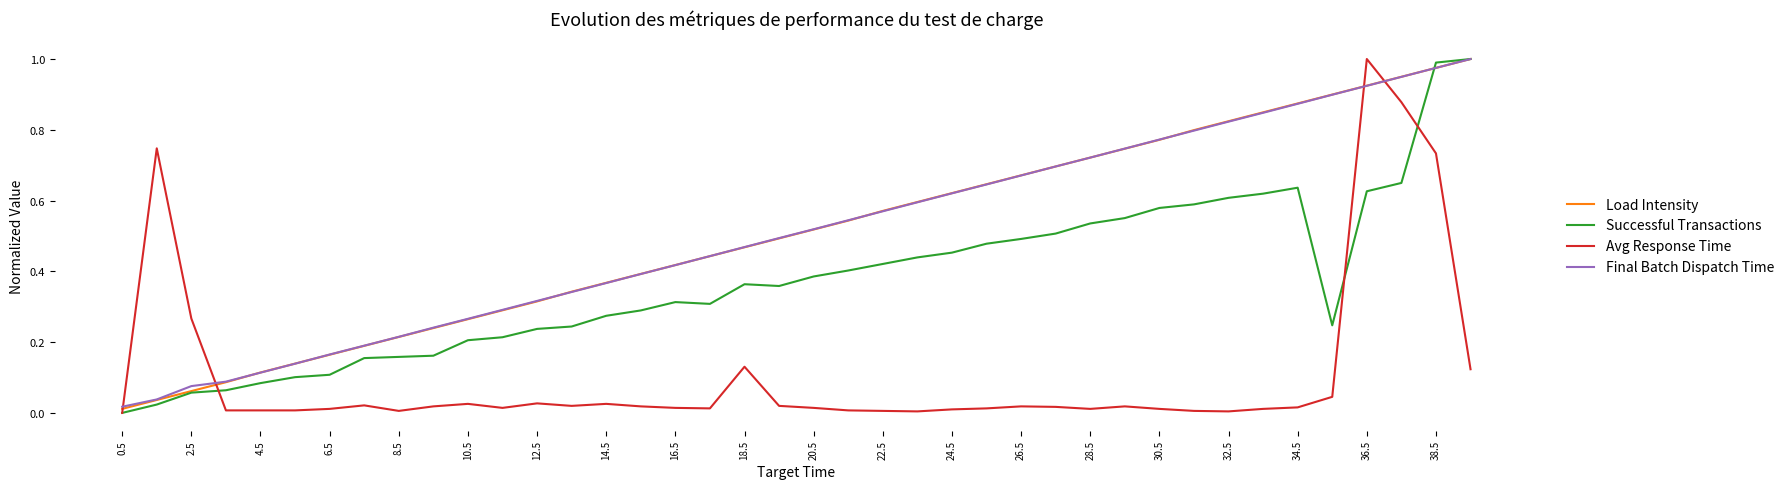

At which category is the sum across all series the highest?

38.5